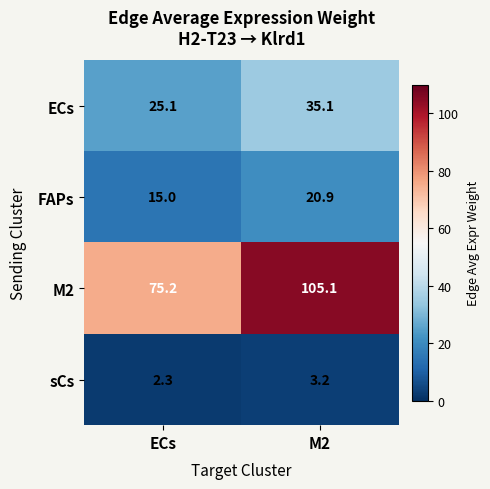

Between ECs and M2, which series saw the biggest shift?

M2